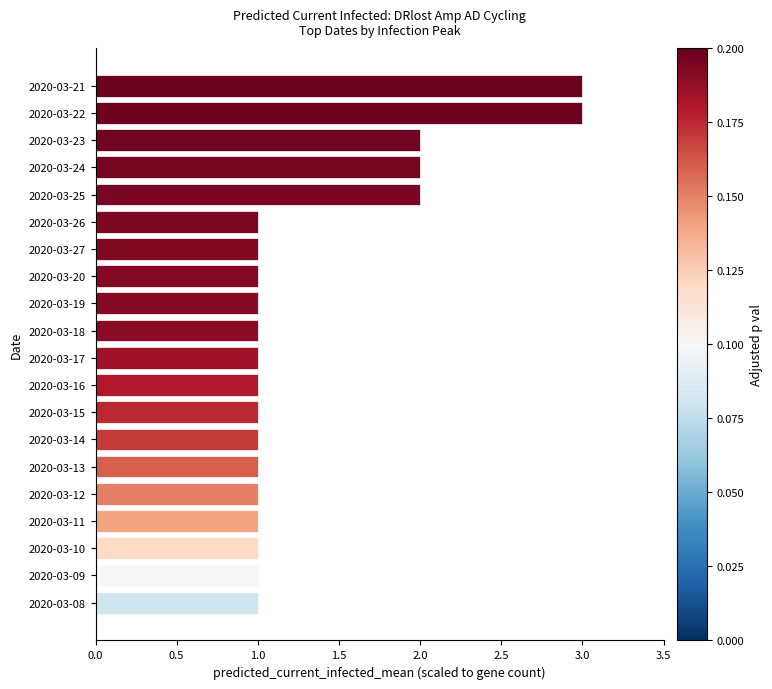

Reading bottom to top, transcribe all the data shown in this chart.

1	1	1	1	1	1	1	1	1	1	1	1	1	1	1	2	2	2	3	3